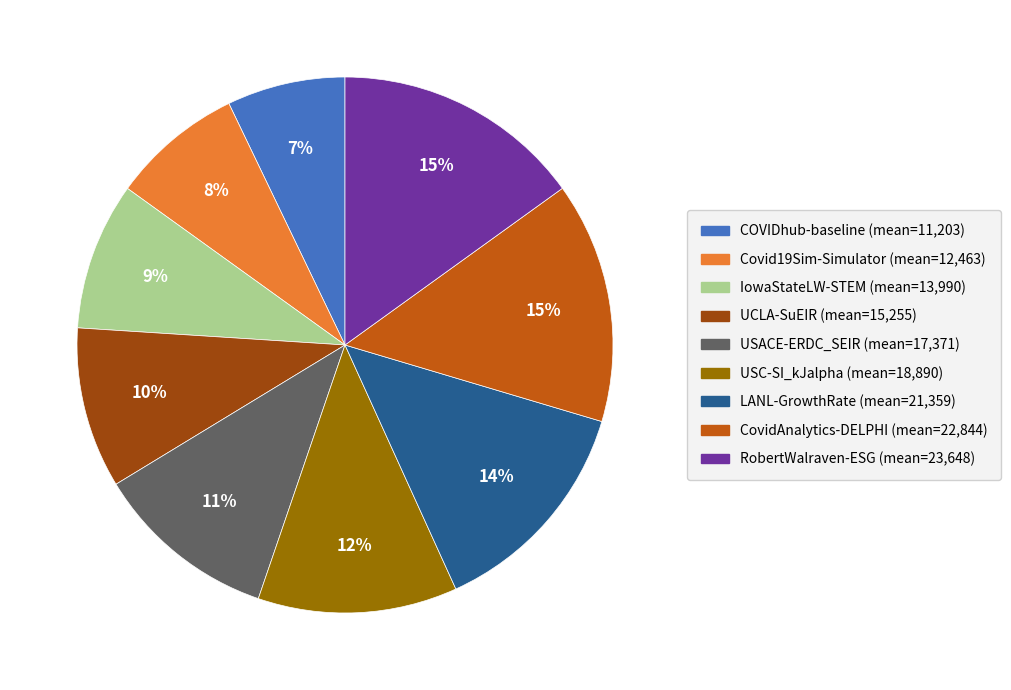

To the nearest percent, what is the difference between the largest and smallest slice percentages?

8%